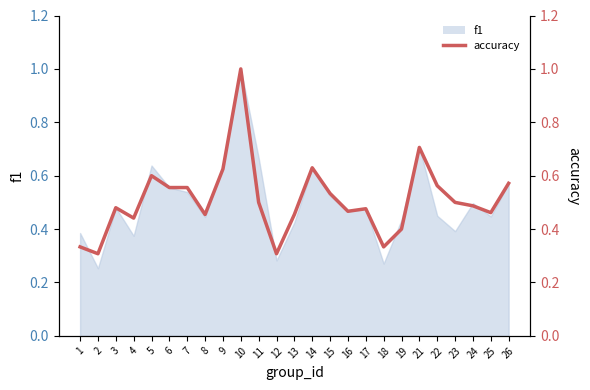

List the labels in order of value, smallest first.

2, 12, 1, 18, 19, 4, 8, 13, 25, 16, 17, 3, 24, 11, 23, 15, 6, 7, 22, 26, 5, 9, 14, 21, 10